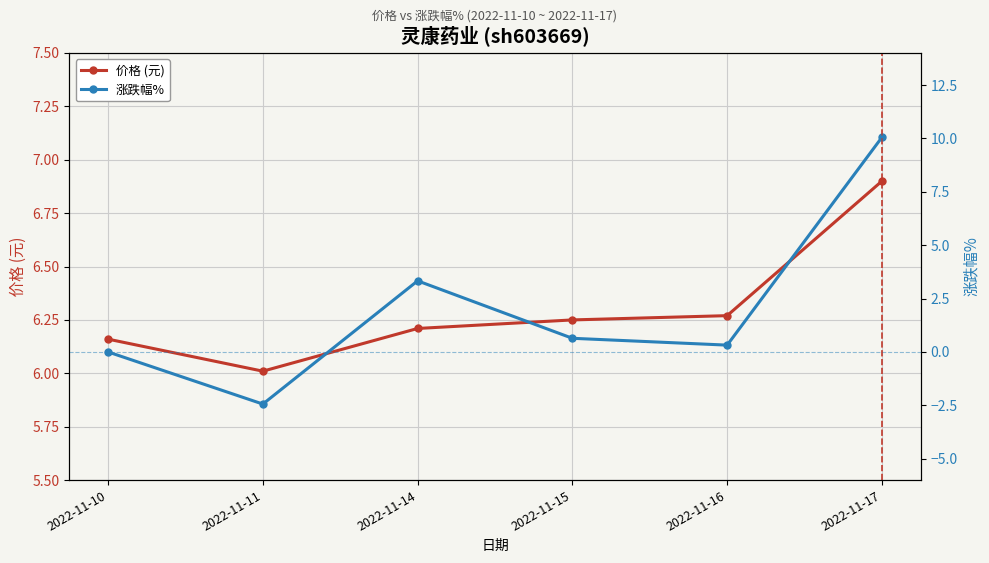

What are all the series names shown in the legend?

价格 (元), 涨跌幅%